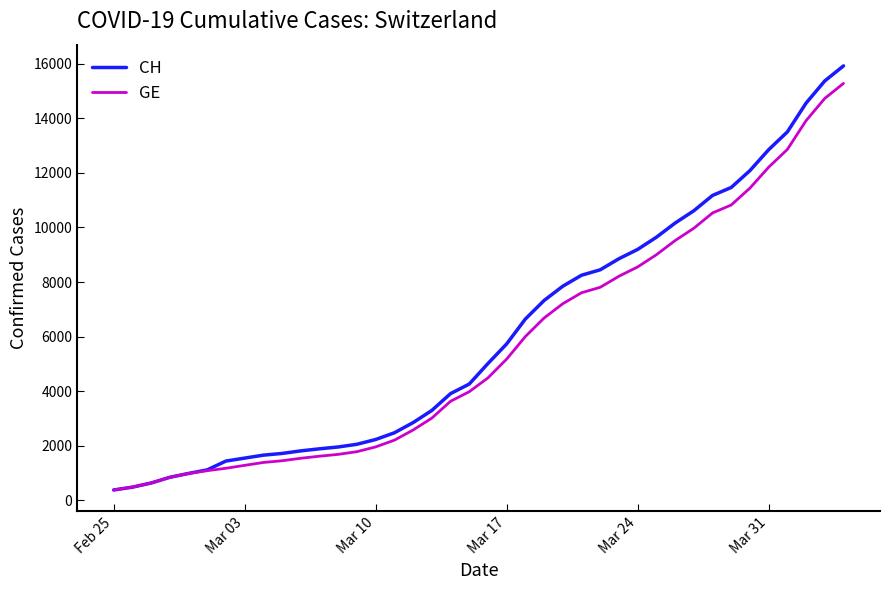

What is the sum of all GE values?

225656